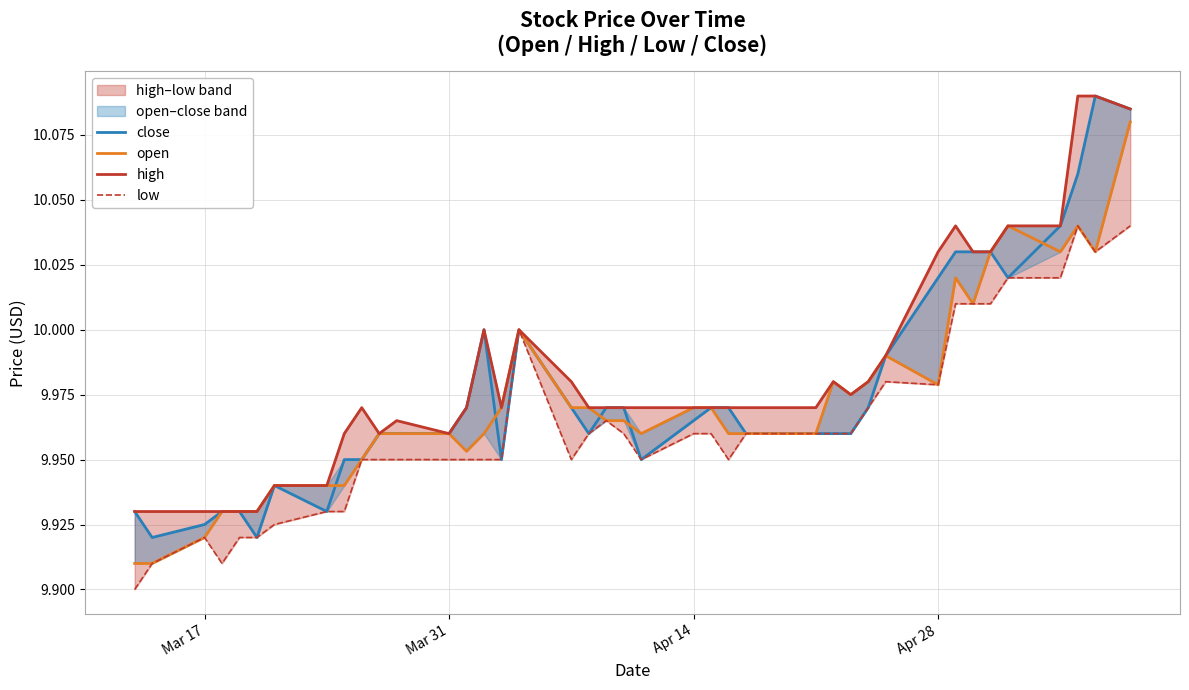

Reading right to left, what are all the values shown in this chart?

close: 10.1	10.1	10.1	10.0	10.0	10.0	10.0	10.0	10.0	10.0	10.0	10.0	10.0	10.0	10.0	10.0	10.0	10.0	9.9	10.0	10.0	10.0	10.0	10.0	9.9	10.0	10.0	10.0	10.0	10.0	9.9	9.9	9.9	9.9	9.9	9.9	9.9	9.9	9.9	9.9
open: 10.1	10.0	10.0	10.0	10.0	10.0	10.0	10.0	10.0	10.0	10.0	10.0	10.0	10.0	10.0	10.0	10.0	10.0	10.0	10.0	10.0	10.0	10.0	10.0	10.0	10.0	10.0	10.0	10.0	10.0	9.9	9.9	9.9	9.9	9.9	9.9	9.9	9.9	9.9	9.9
high: 10.1	10.1	10.1	10.0	10.0	10.0	10.0	10.0	10.0	10.0	10.0	10.0	10.0	10.0	10.0	10.0	10.0	10.0	10.0	10.0	10.0	10.0	10.0	10.0	10.0	10.0	10.0	10.0	10.0	10.0	10.0	10.0	9.9	9.9	9.9	9.9	9.9	9.9	9.9	9.9
low: 10.0	10.0	10.0	10.0	10.0	10.0	10.0	10.0	10.0	10.0	10.0	10.0	10.0	10.0	10.0	9.9	10.0	10.0	9.9	10.0	10.0	10.0	9.9	10.0	9.9	9.9	9.9	9.9	9.9	9.9	9.9	9.9	9.9	9.9	9.9	9.9	9.9	9.9	9.9	9.9